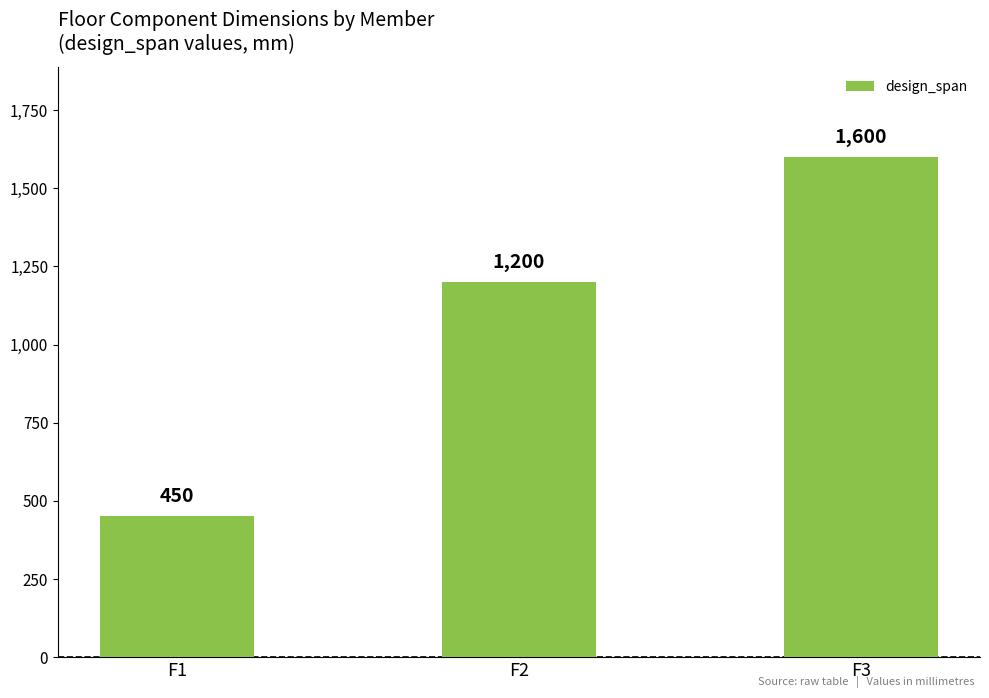

What is the value of the 3rd bar from the left?

1600